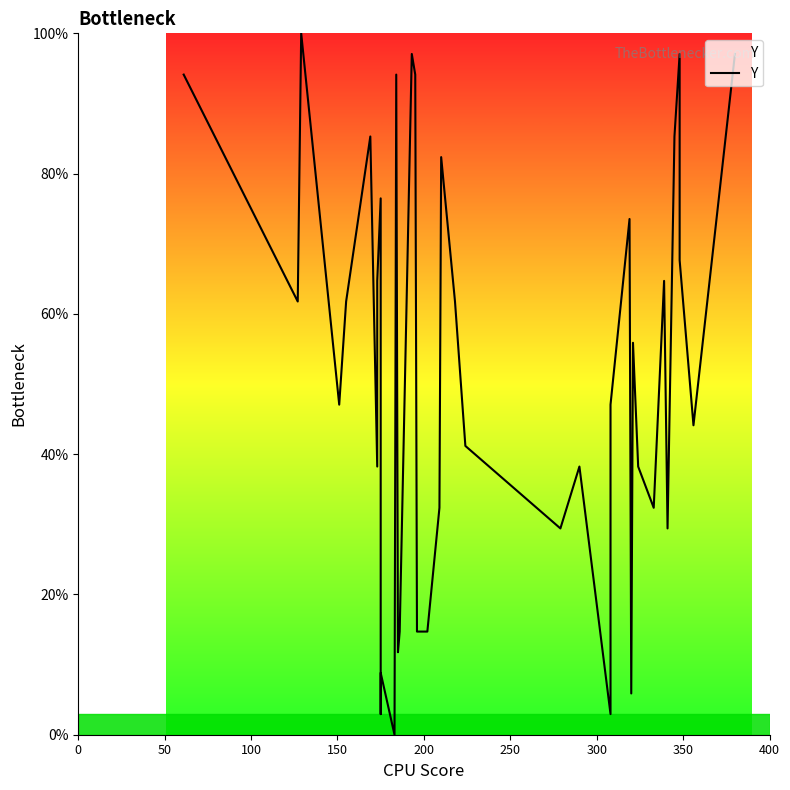

How many values are above zero?

39